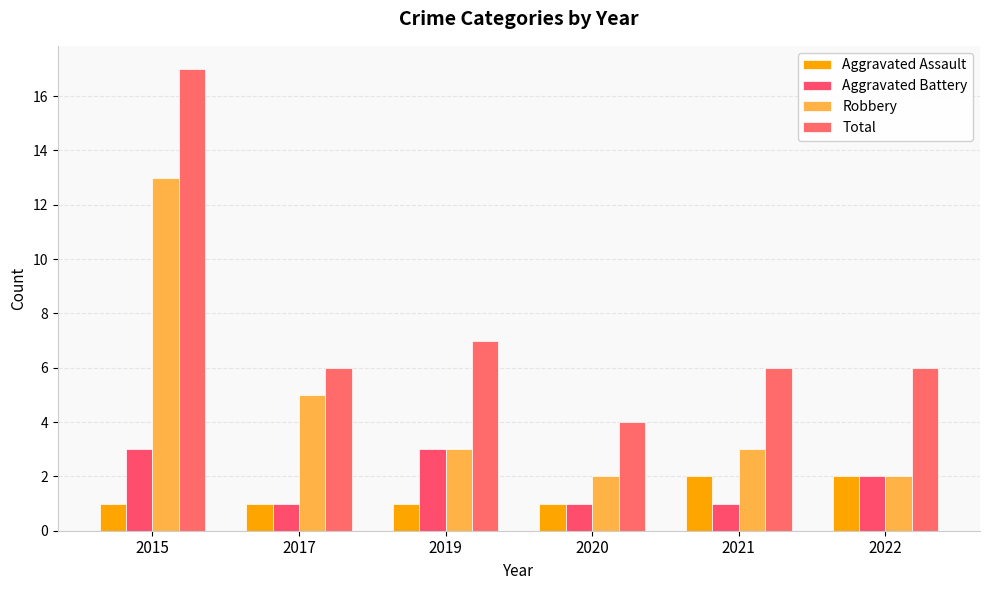

Where is Aggravated Battery nearest to the value 2?

2022